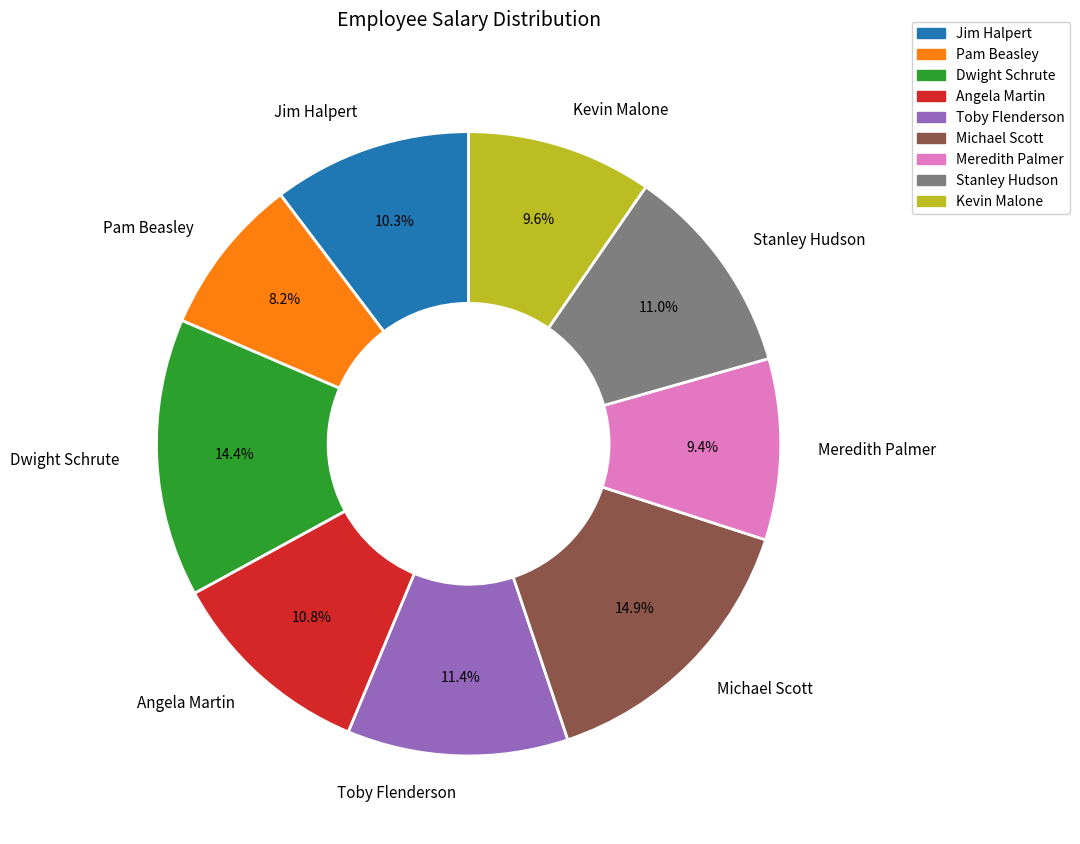

What is the ratio of the value at Jim Halpert to the value at Stanley Hudson?

0.9